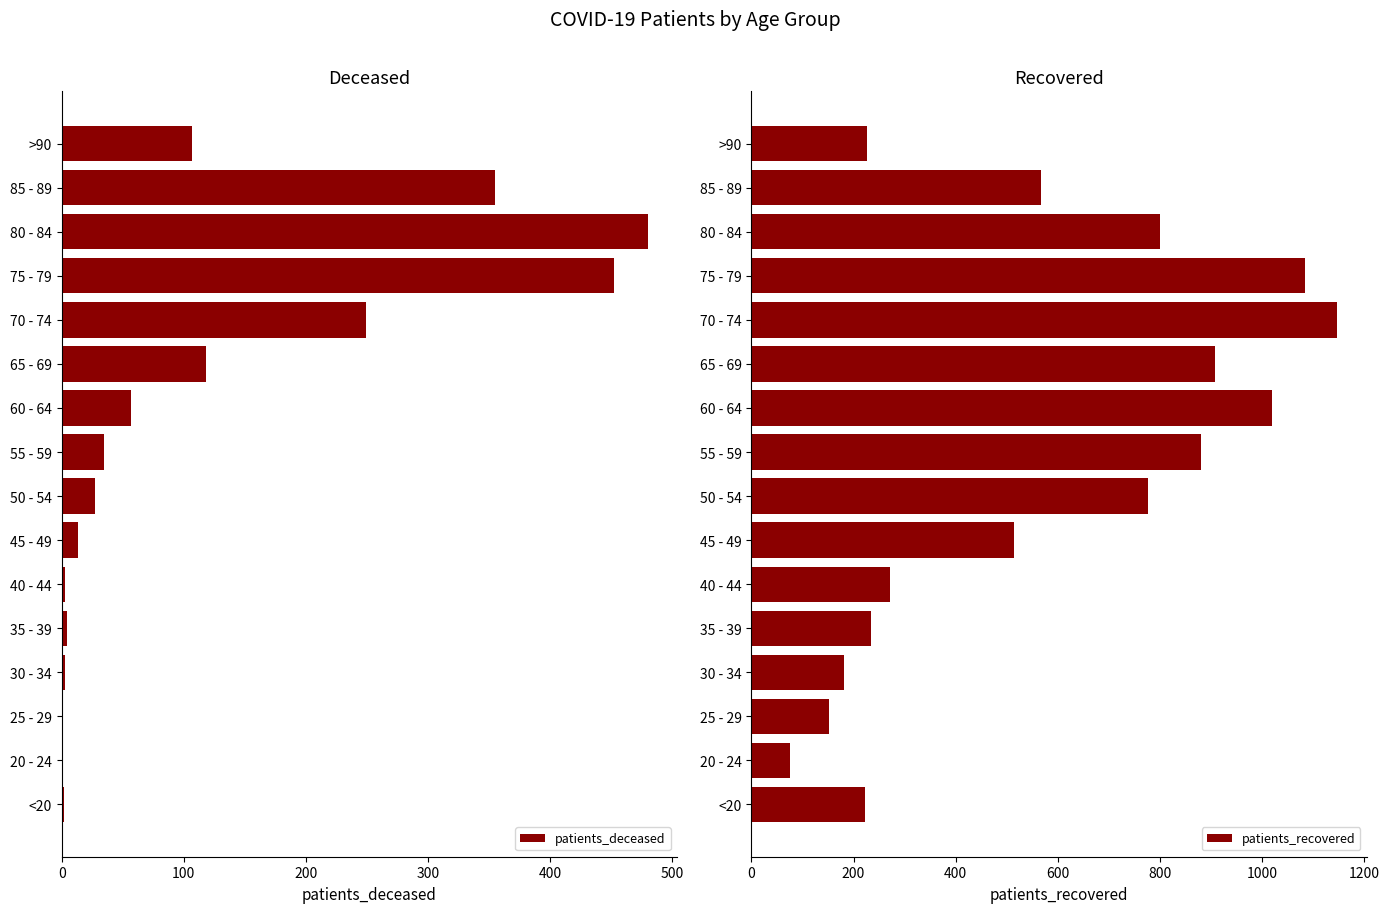

The value of patients_deceased at 65 - 69 is 118. True or false?

True